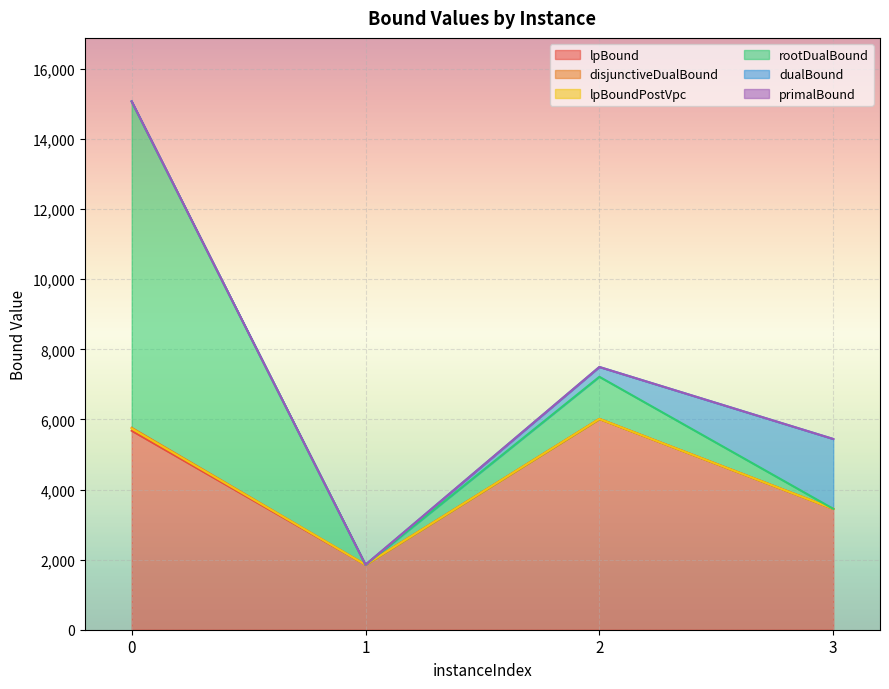

Reading left to right, extract all data points from this chart.

lpBound: 5678.6	1853.5	6014.4	3450.3
disjunctiveDualBound: 5762.5	1853.5	6014.4	3450.3
lpBoundPostVpc: 5739.5	1853.5	6014.4	3450.3
rootDualBound: 15066.1	1854.0	7217.3	3450.3
dualBound: 15078.0	1854.0	7497.0	5443.0
primalBound: 15078.0	1854.0	7497.0	5443.0